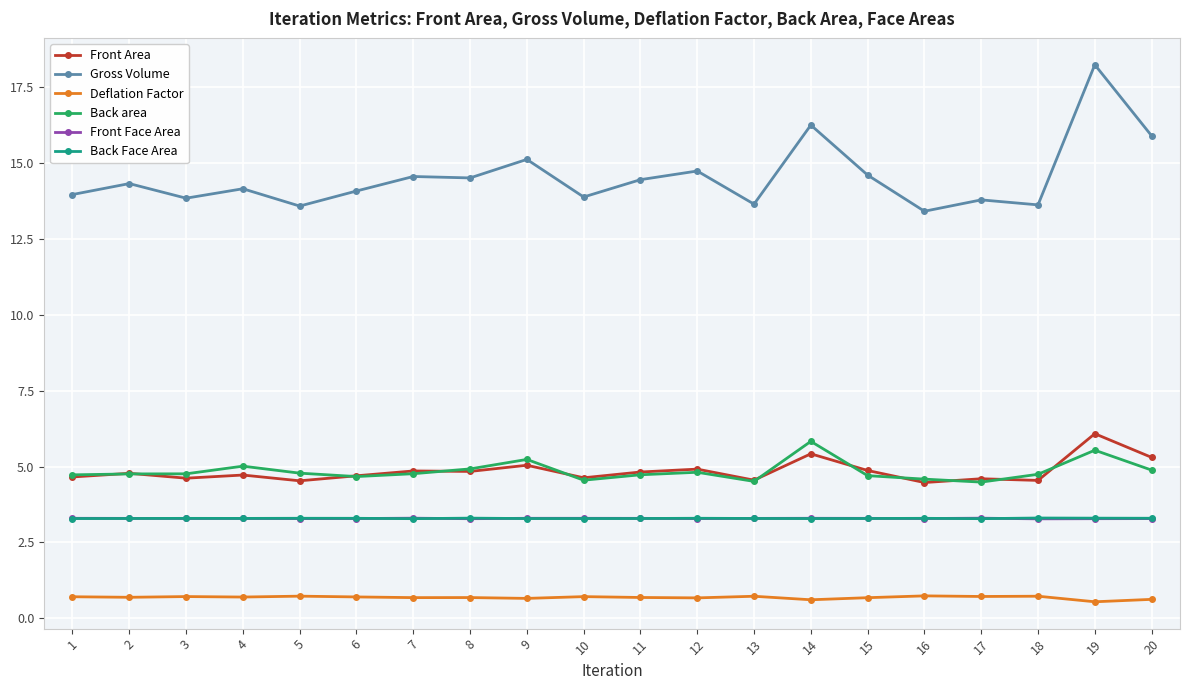

True or false: Front Area and Front Face Area intersect in this chart.

False